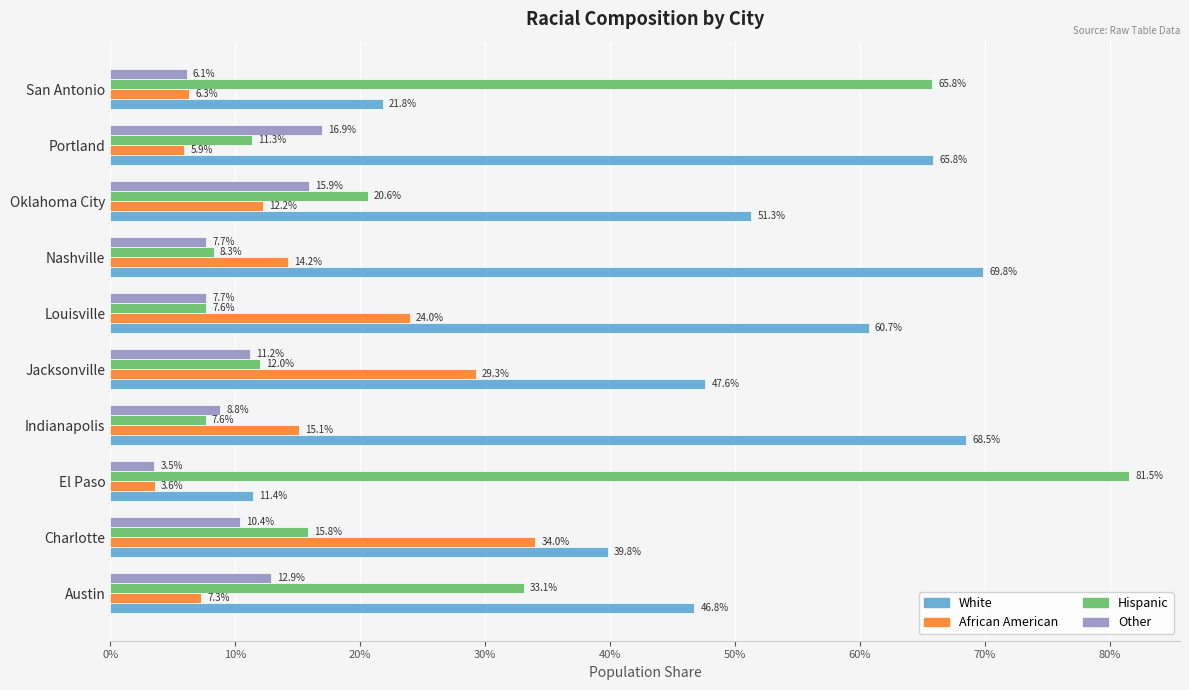

Reading left to right, list all the values displayed in this chart.

White: 0.5	0.4	0.1	0.7	0.5	0.6	0.7	0.5	0.7	0.2
African American: 0.1	0.3	0.0	0.2	0.3	0.2	0.1	0.1	0.1	0.1
Hispanic: 0.3	0.2	0.8	0.1	0.1	0.1	0.1	0.2	0.1	0.7
Other: 0.1	0.1	0.0	0.1	0.1	0.1	0.1	0.2	0.2	0.1